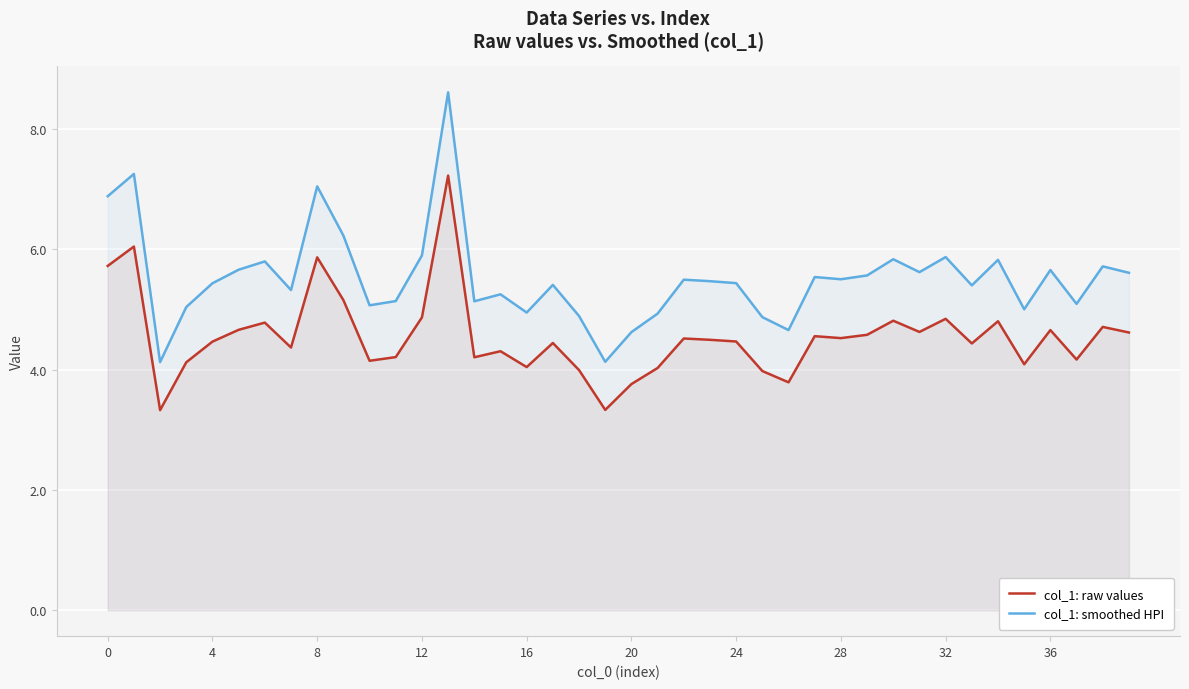

True or false: col_1: smoothed HPI has a value of 8.7 at 32.

False